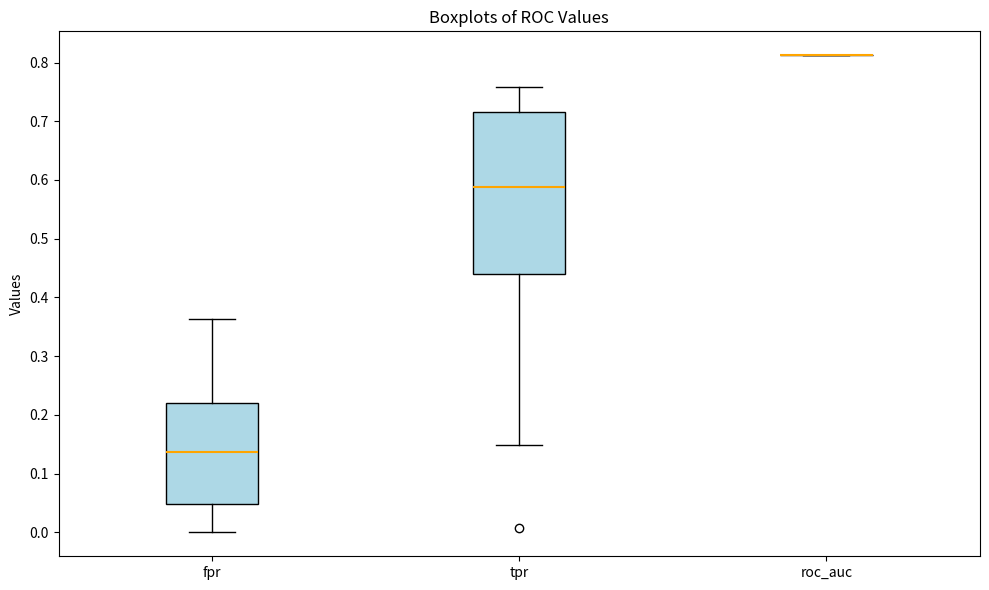

Comparing the boxes themselves (not the whiskers), which one is the tallest?

tpr